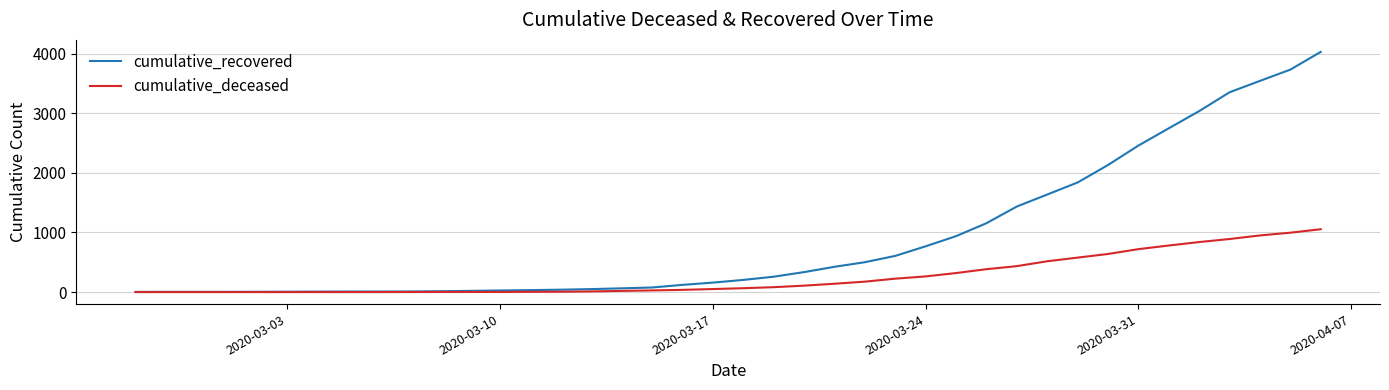

What is the highest value of the cumulative_deceased series?

1054